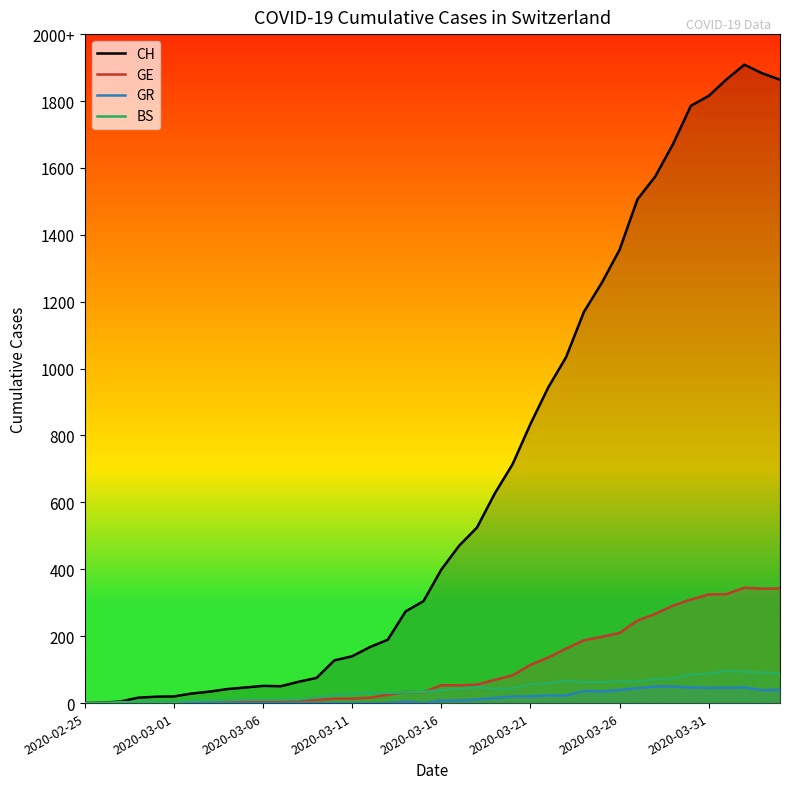

Which series has the widest spread of values?

CH